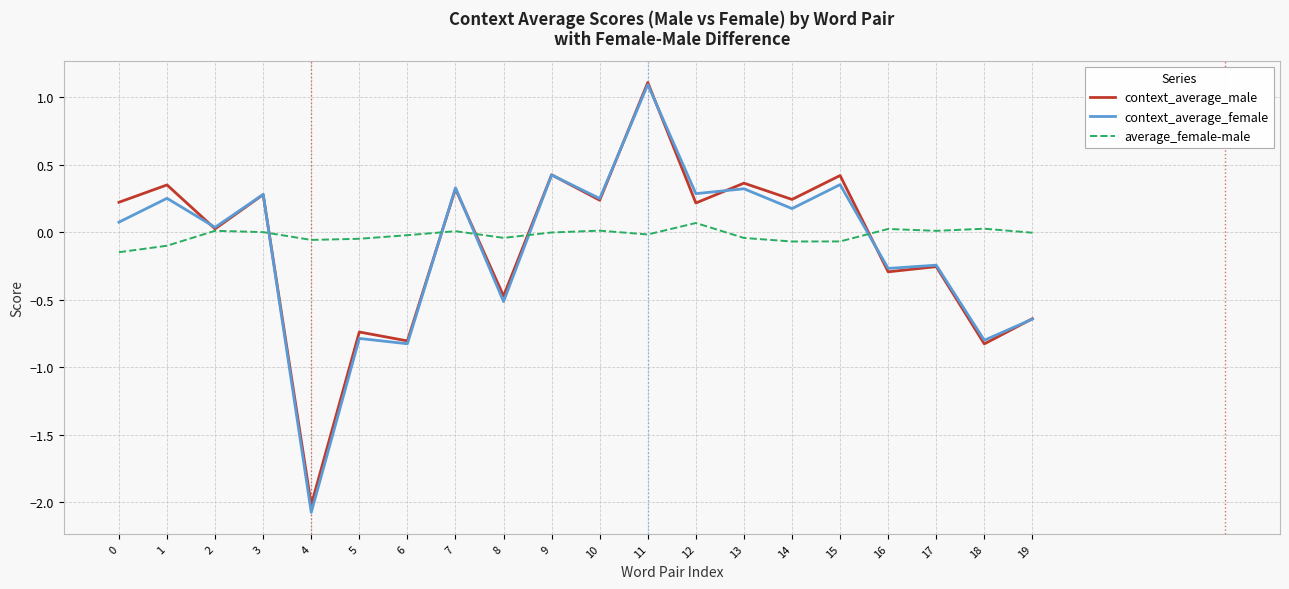

What is the maximum value for context_average_female?

1.1